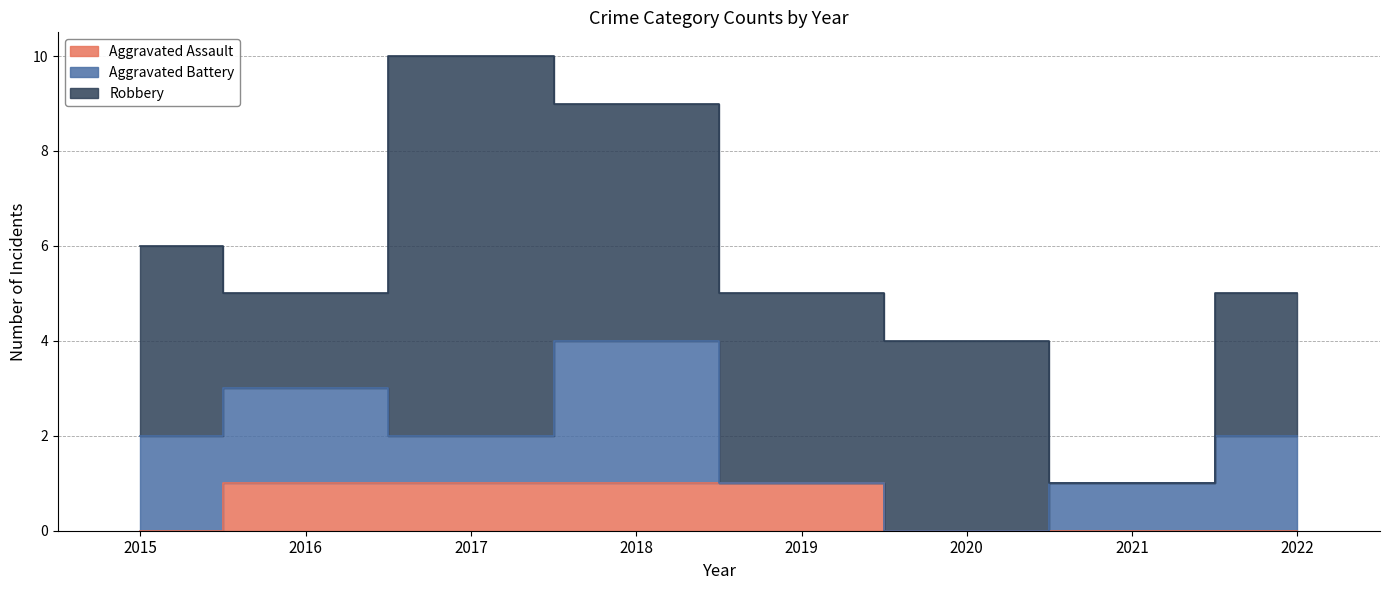

List the series in order of their peak value, highest first.

Robbery, Aggravated Battery, Aggravated Assault